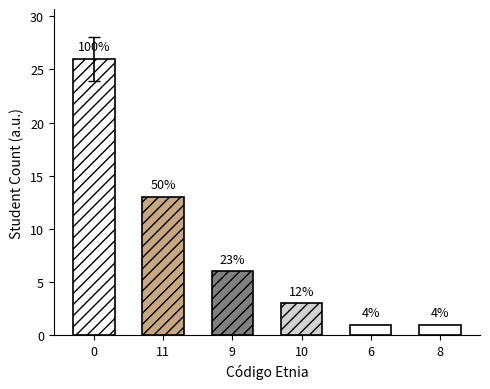

What is the sum of all values?

50